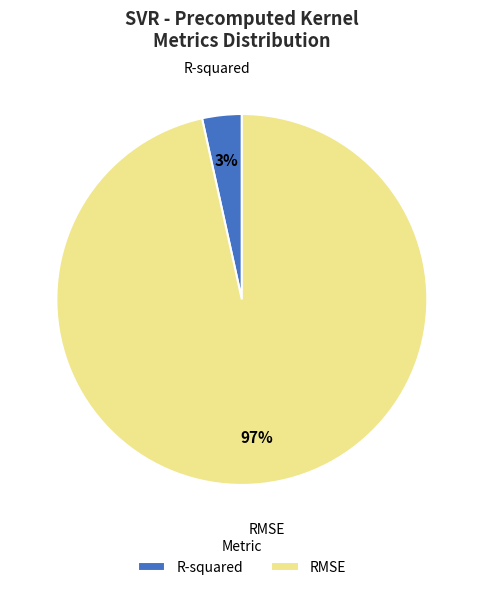

How many slices are in this pie chart?

2